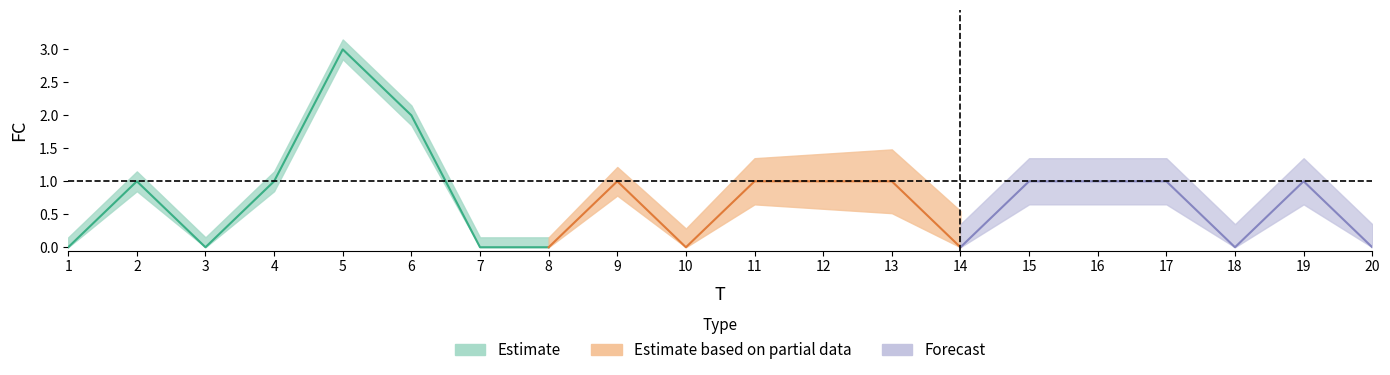

List the labels in order of value, smallest first.

1, 3, 7, 8, 10, 14, 18, 20, 2, 4, 9, 11, 12, 13, 15, 16, 17, 19, 6, 5